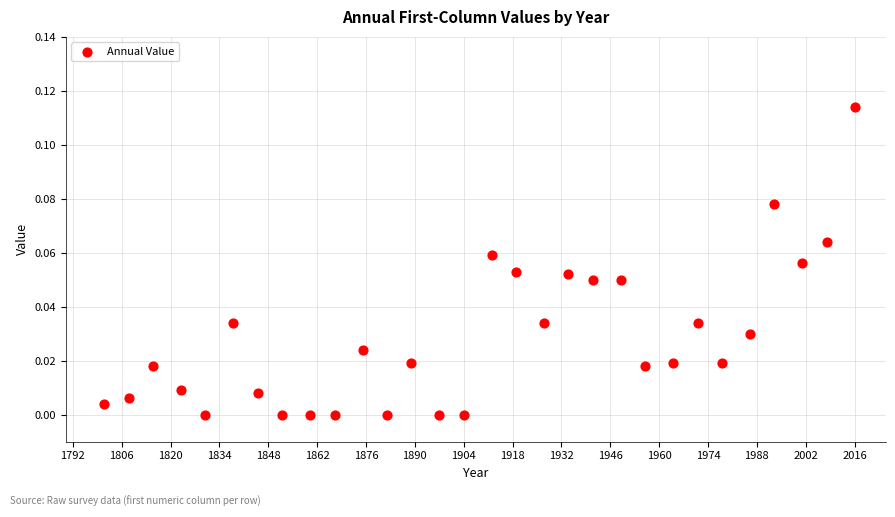

What is the range of X values (max minus min)?

215.0